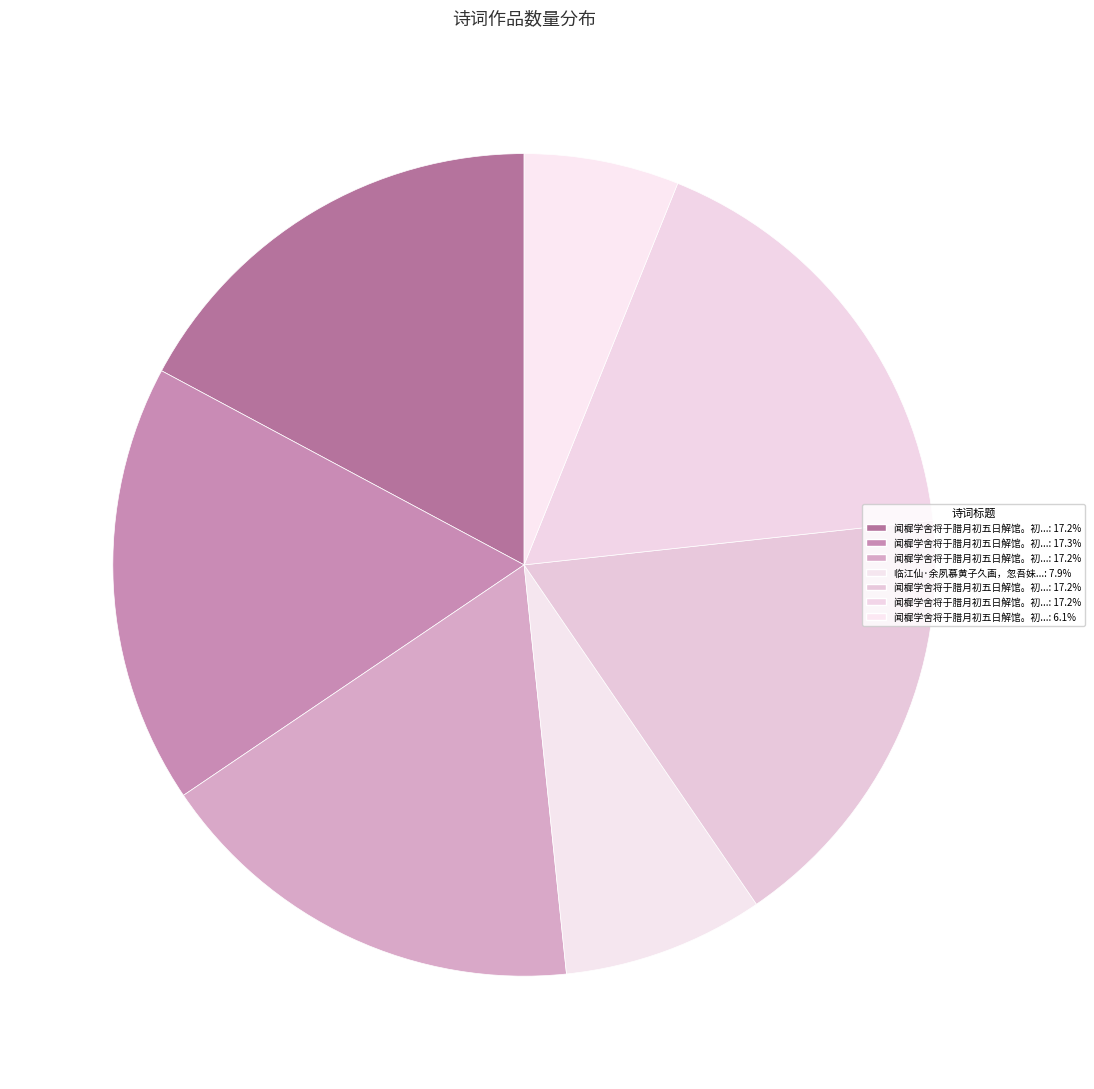

How many slices are in this pie chart?

7